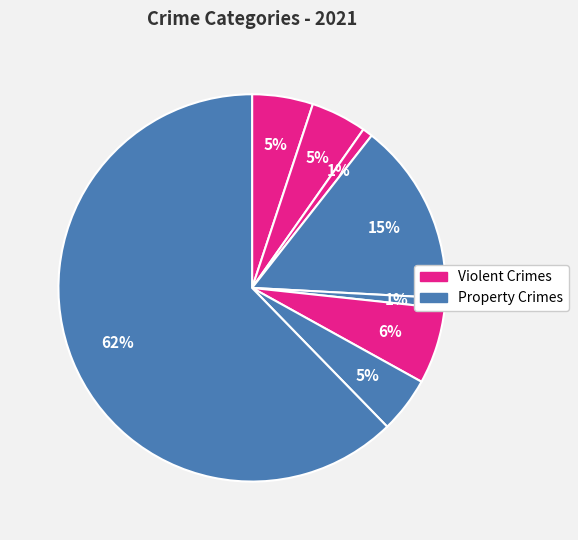

How many segments does this pie chart have?

8